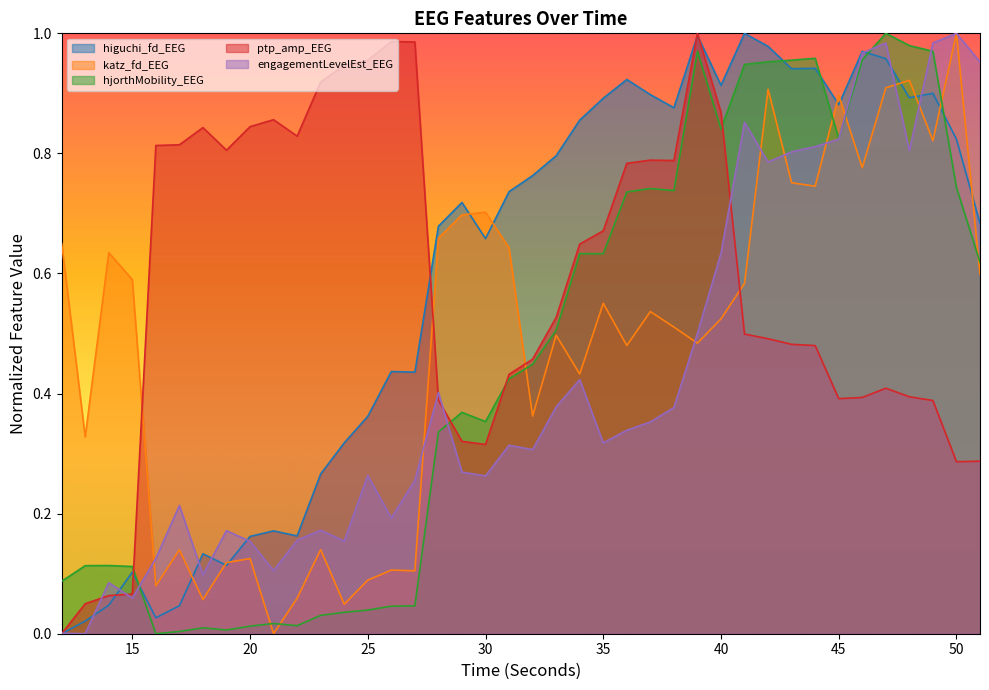

Which series has the largest total across all categories?

higuchi_fd_EEG